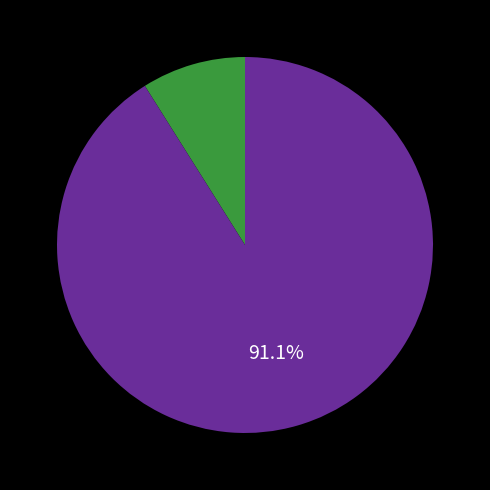

Is there a majority slice in this chart?

Yes